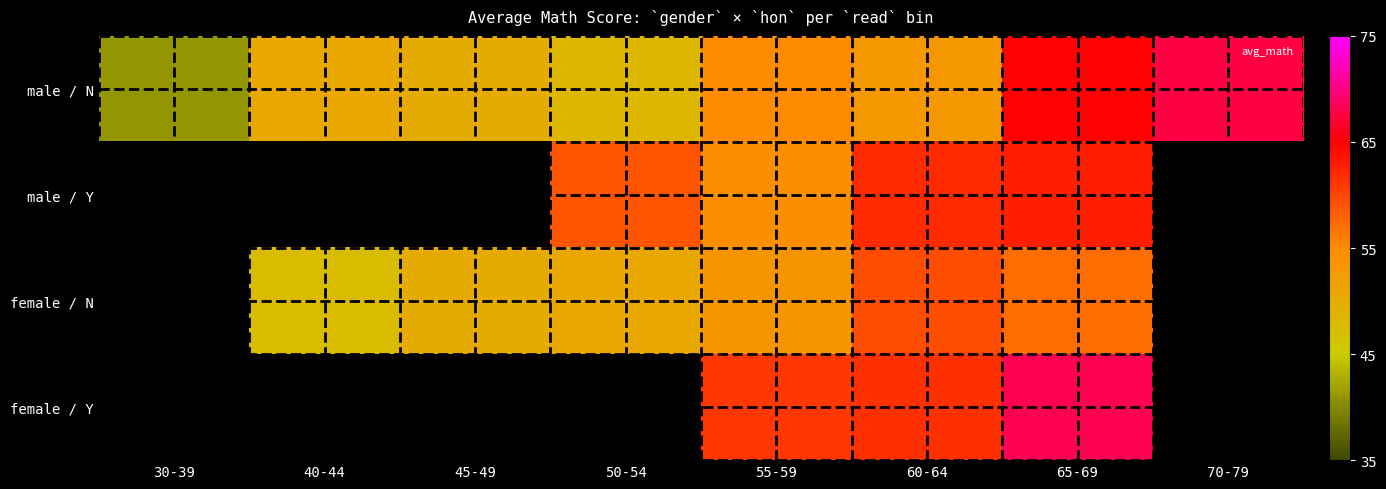

At which category does the chart reach its minimum across all series?

30-39